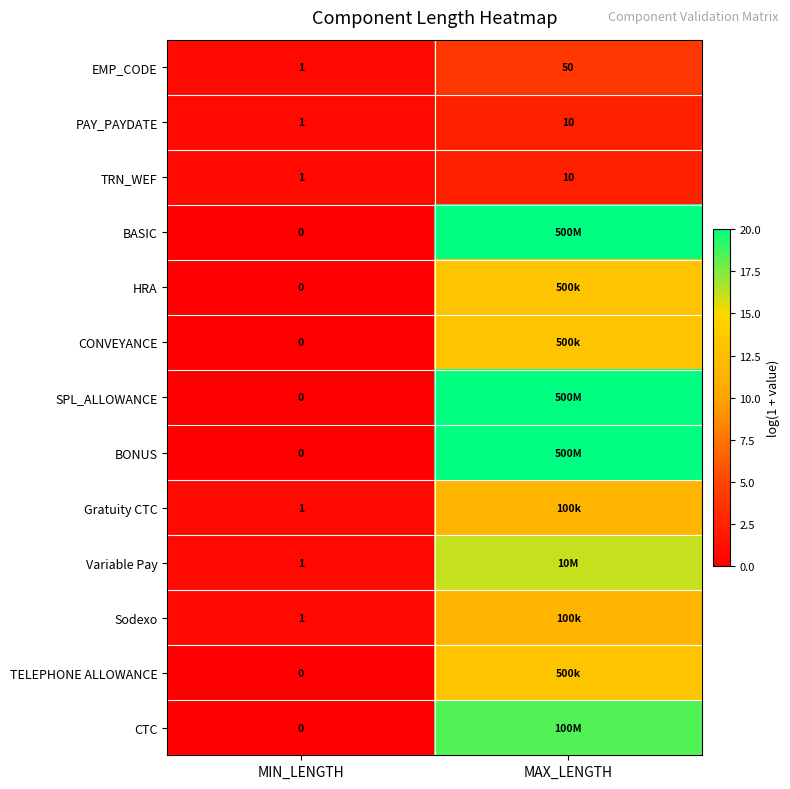

Which category has the highest value across all series?

MAX_LENGTH